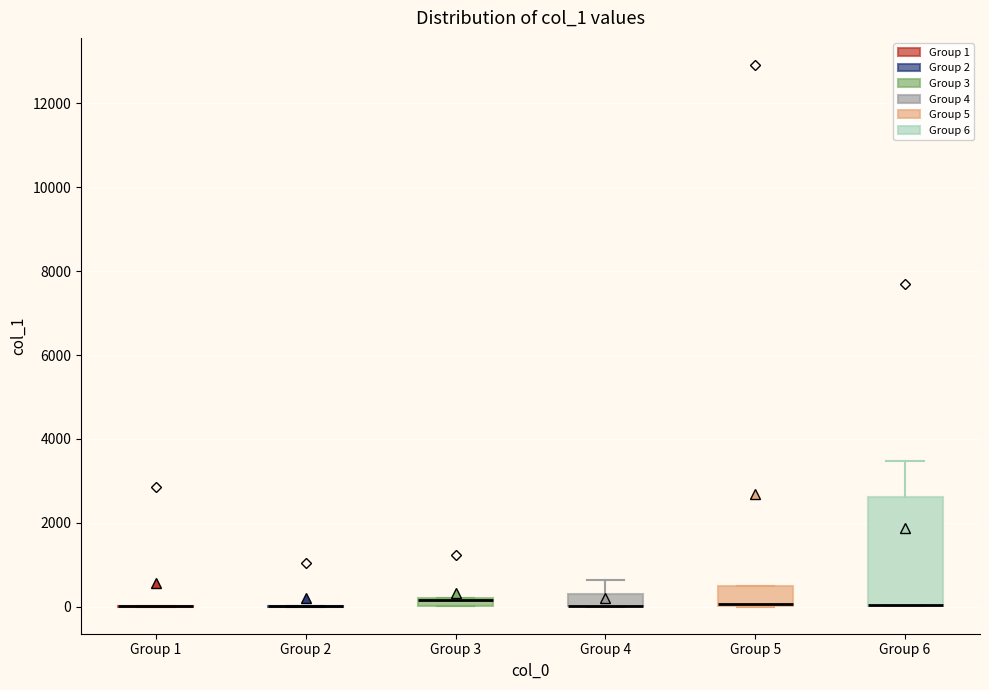

Which box is the tallest, from its lower edge to its upper edge?

Group 6